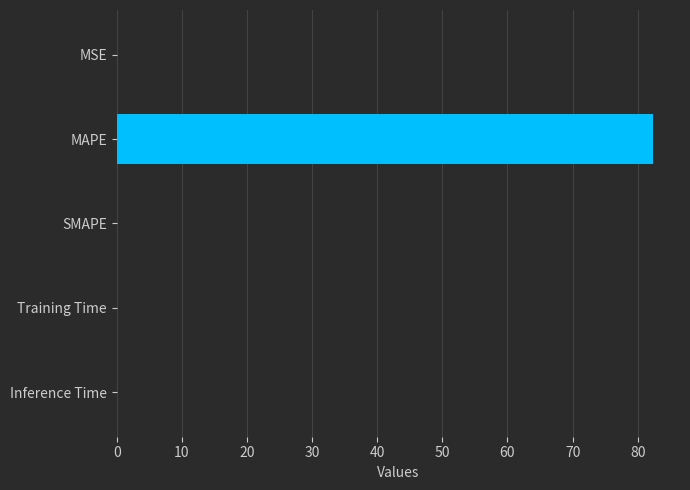

How many bars are there in total?

5